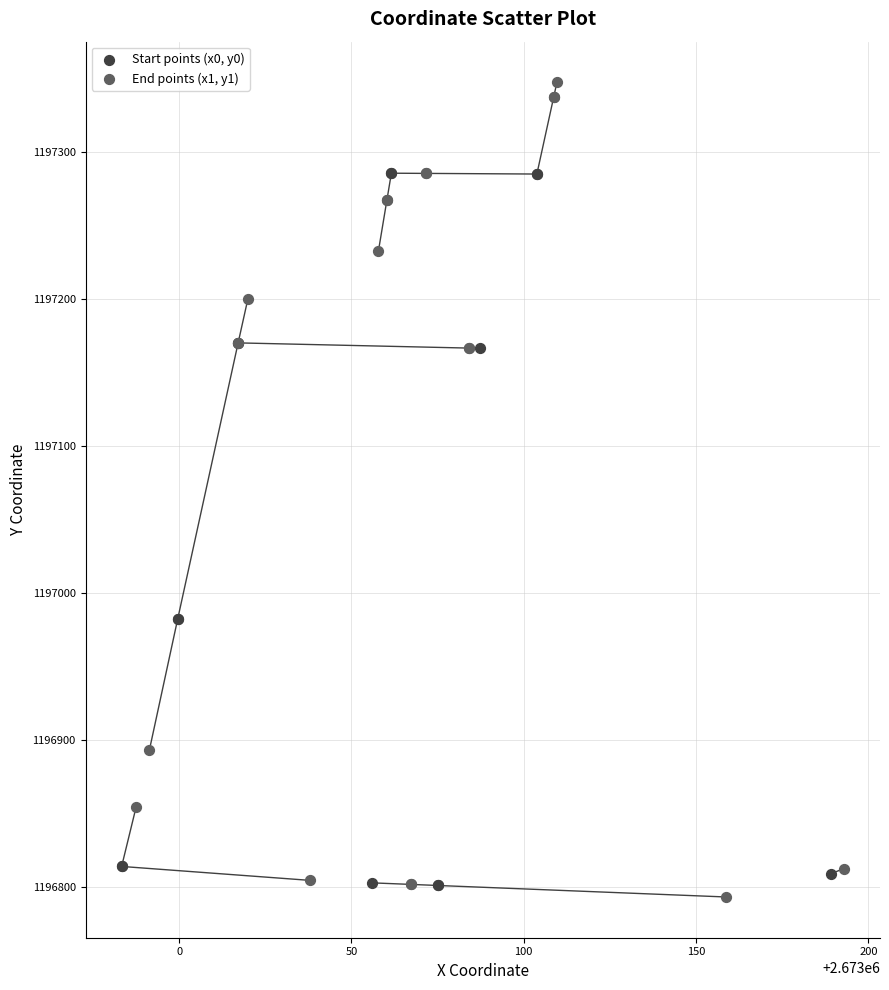

Which series has the widest spread of Y values?

End points (x1, y1)